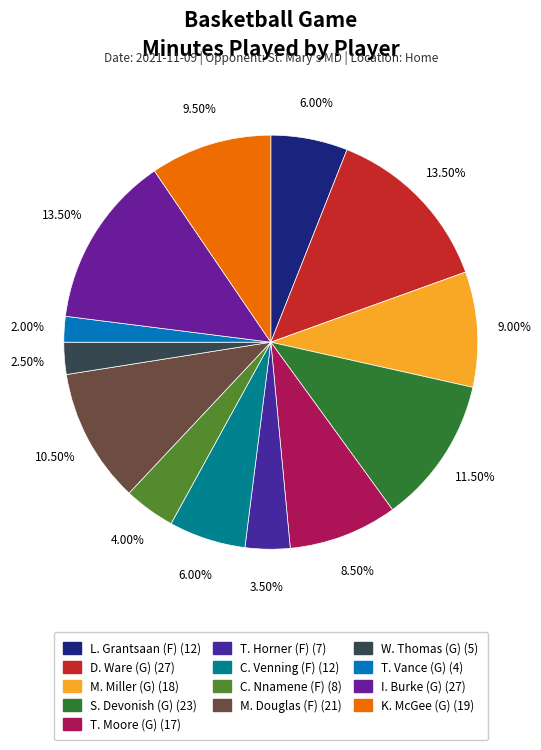

Count the number of slices in the pie.

13